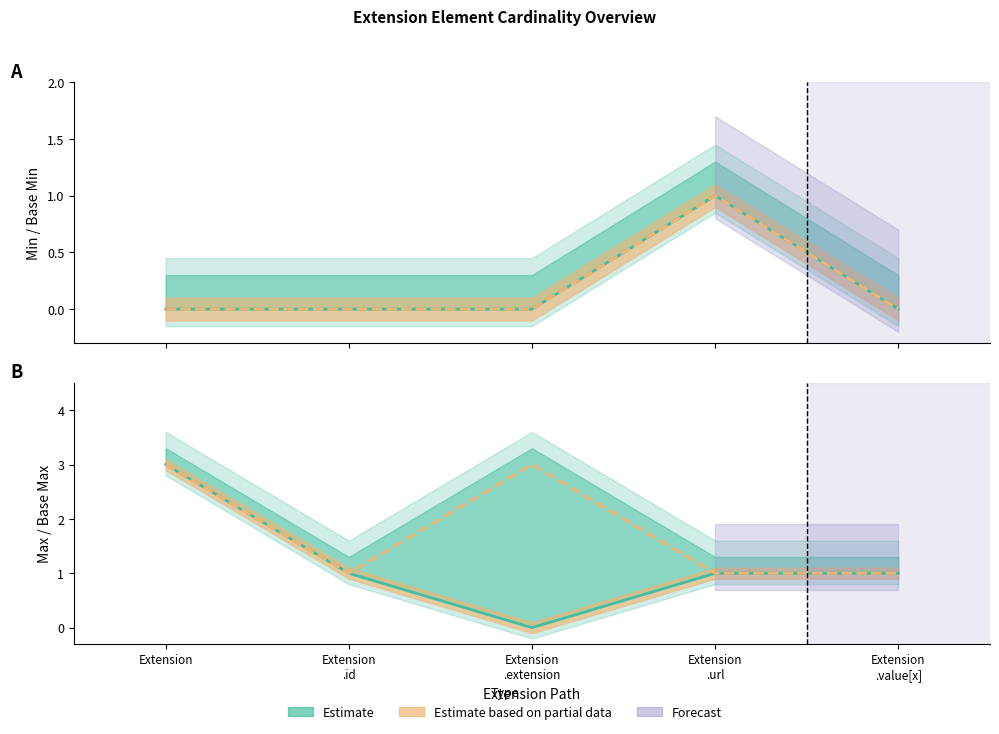

What is the difference between the maximum and second lowest values in the Base Min series?

1